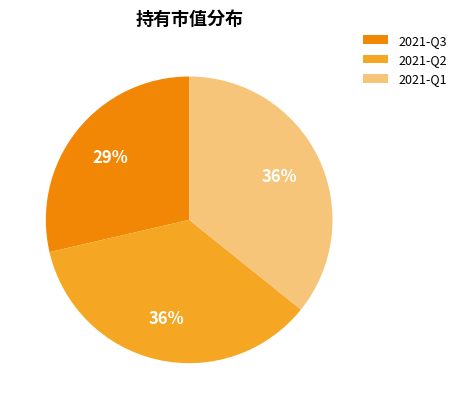

The 2021-Q2 slice represents 23% of the pie. True or false?

False